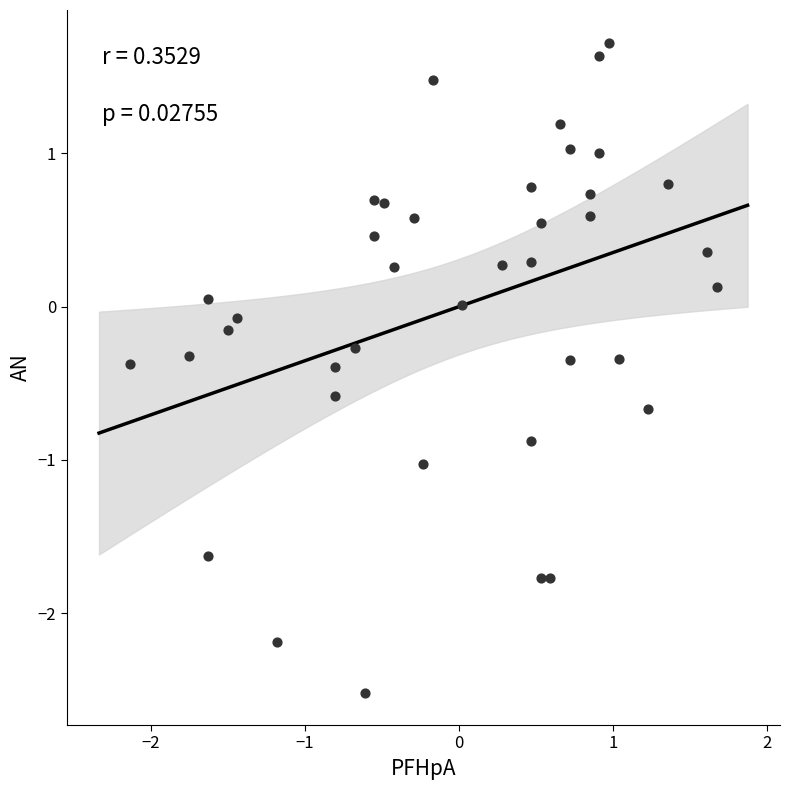

What is the range of X values (max minus min)?

3.8